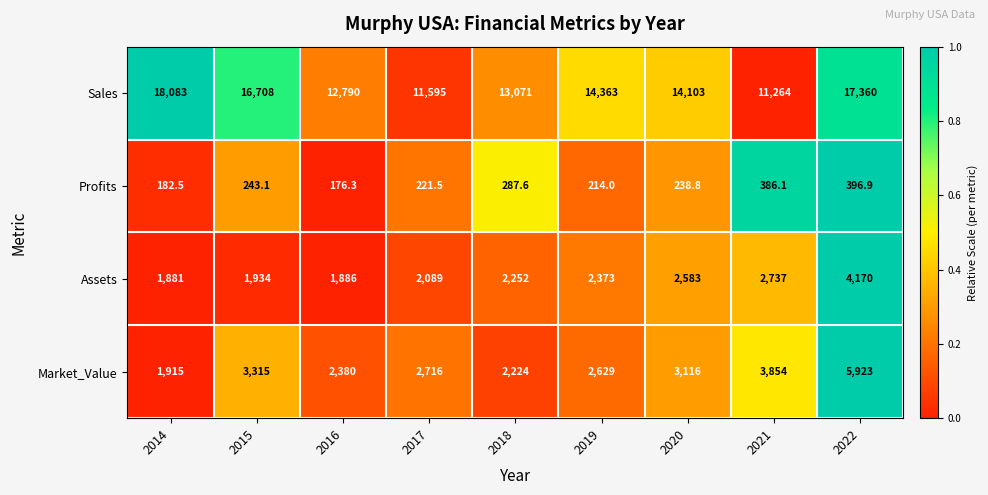

Rank the series at 2022 from lowest to highest value.

Profits, Assets, Market_Value, Sales